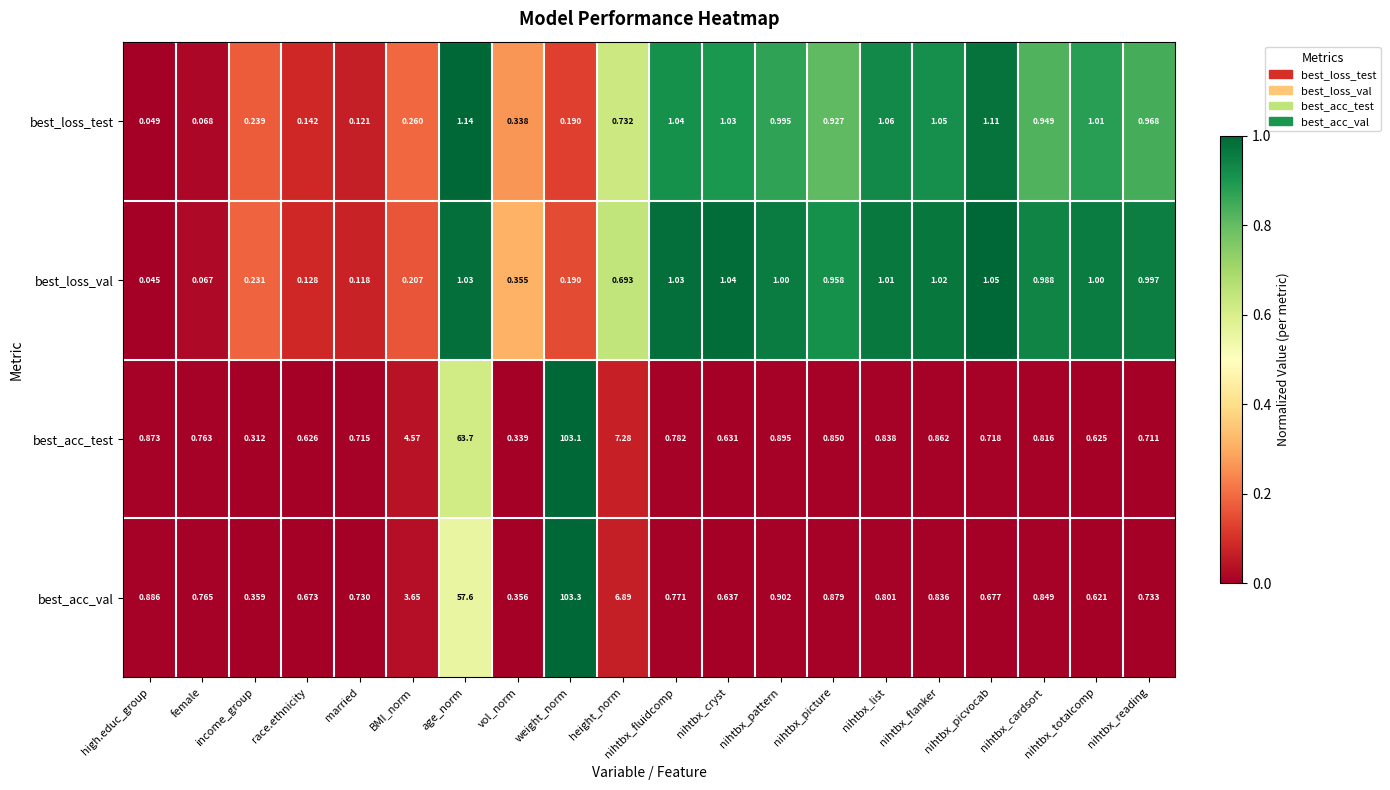

At nihtbx_totalcomp, list the series in order from largest to smallest.

best_loss_test, best_loss_val, best_acc_test, best_acc_val